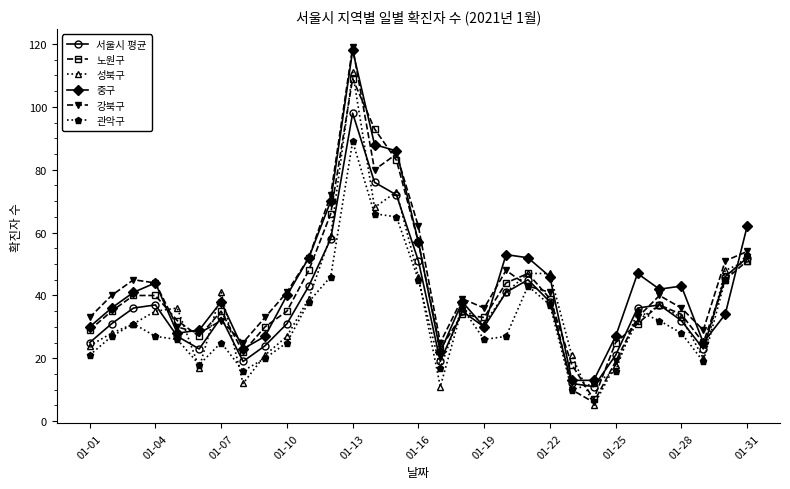

What is the difference between the second highest and second lowest values in the 서울시 평균 series?

64